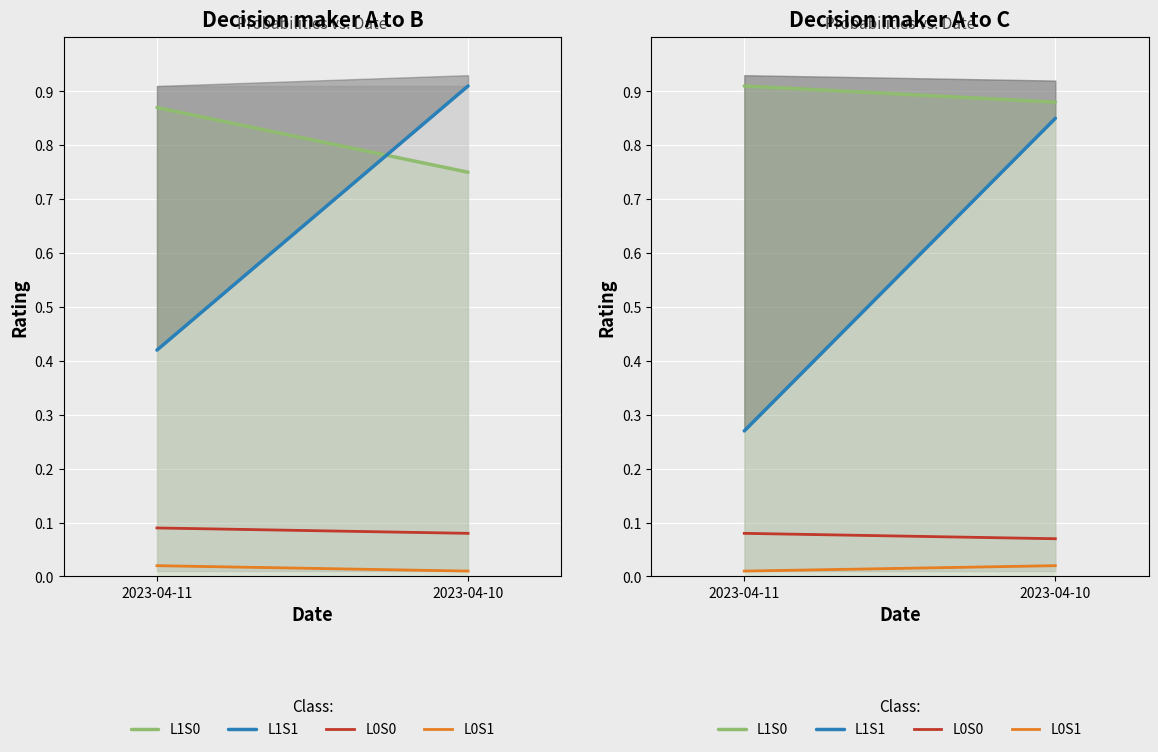

What is the difference between the highest and lowest values at 2023-04-10?

0.9